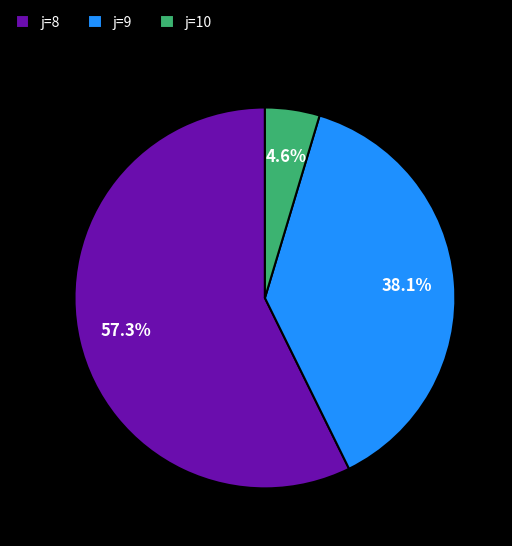

Which category accounts for the majority?

j=8